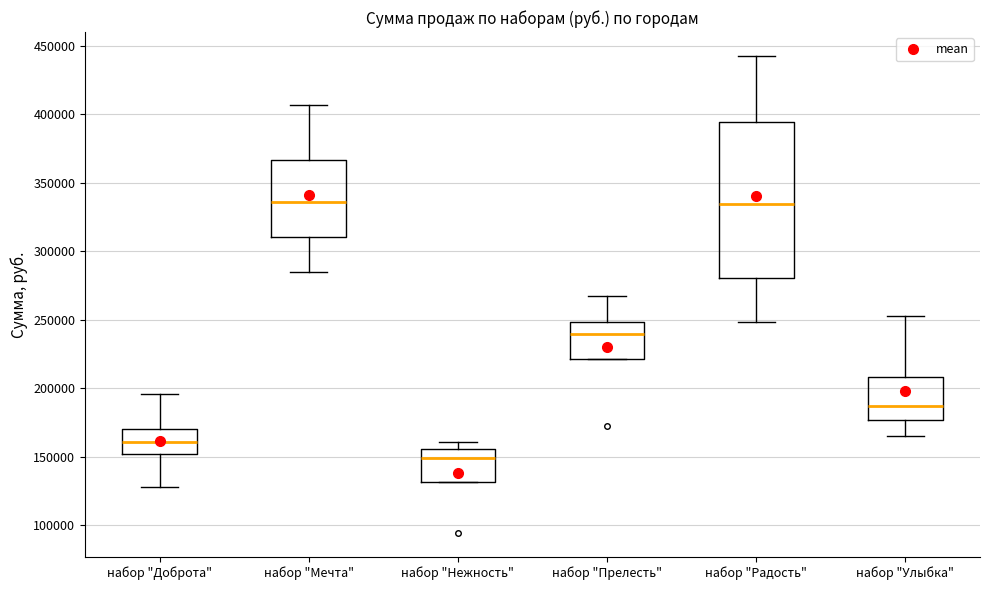

Where does the lower whisker of the box for набор "Доброта" end on the y-axis? The values are not printed on the chart, so give them approximately, as read against the axis.

130000